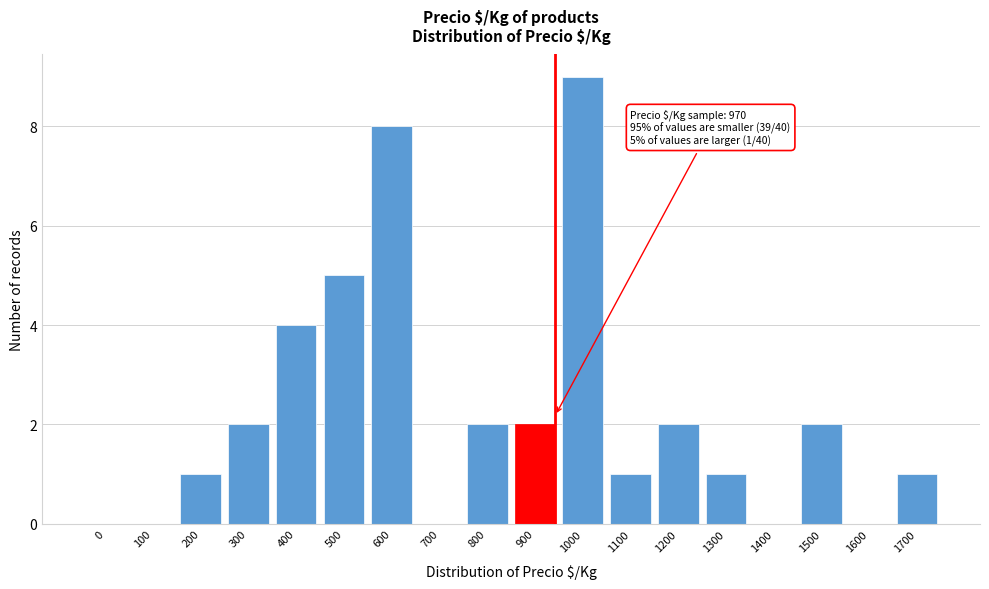

Reading left to right, transcribe all the data shown in this chart.

0=0	100=0	200=1	300=2	400=4	500=5	600=8	700=0	800=2	900=2	1000=9	1100=1	1200=2	1300=1	1400=0	1500=2	1600=0	1700=1